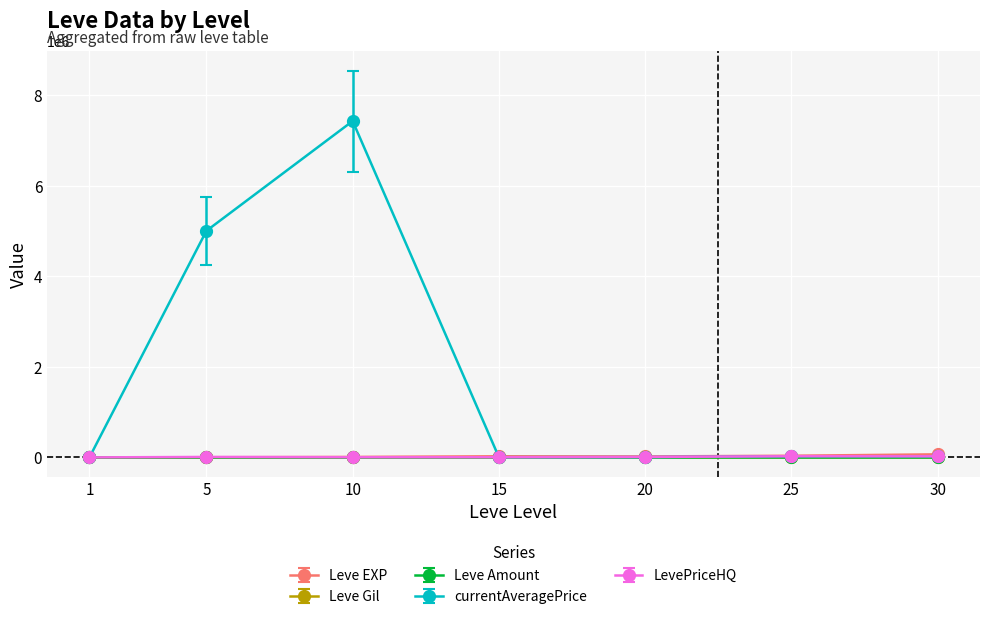

Between 1 and 10, which series saw the biggest shift?

currentAveragePrice